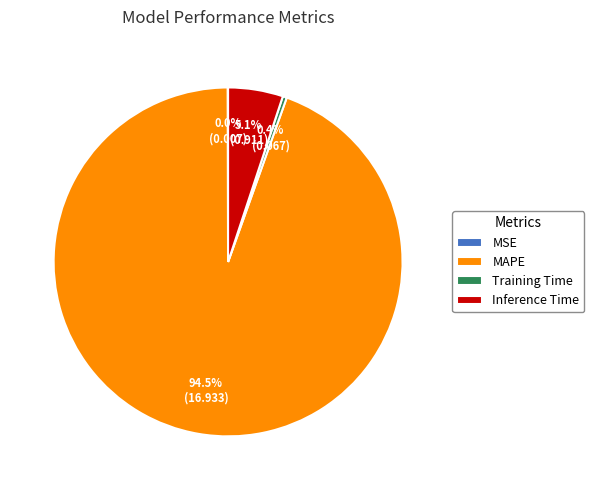

Which category has the biggest portion of the pie?

MAPE